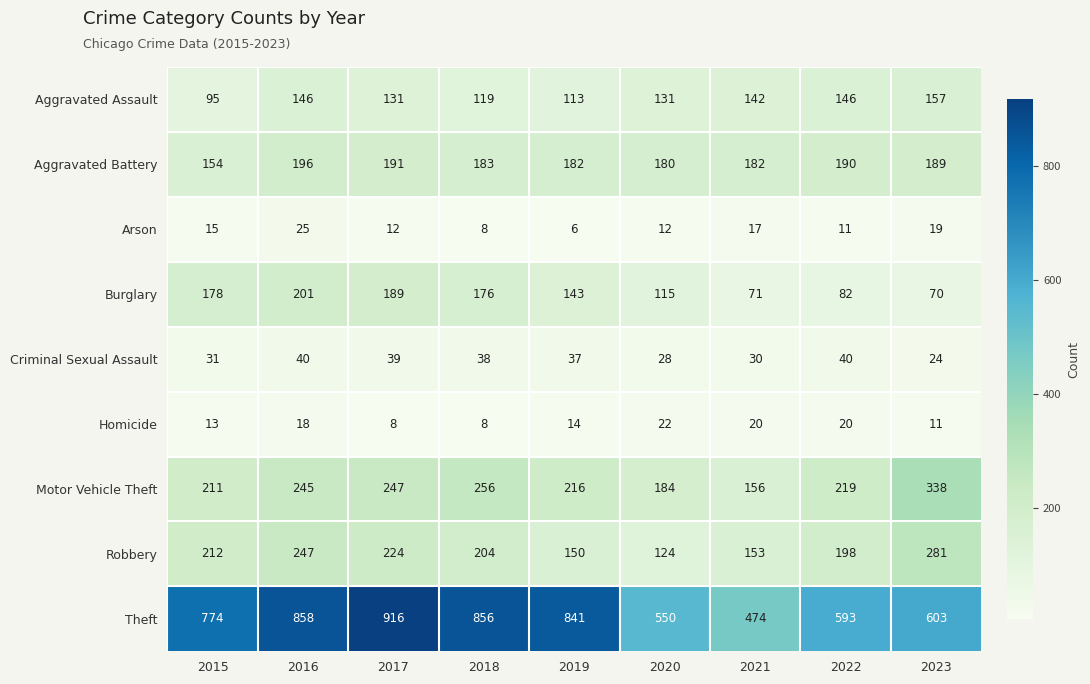

Is it true that Arson equals 4 at 2017?

False